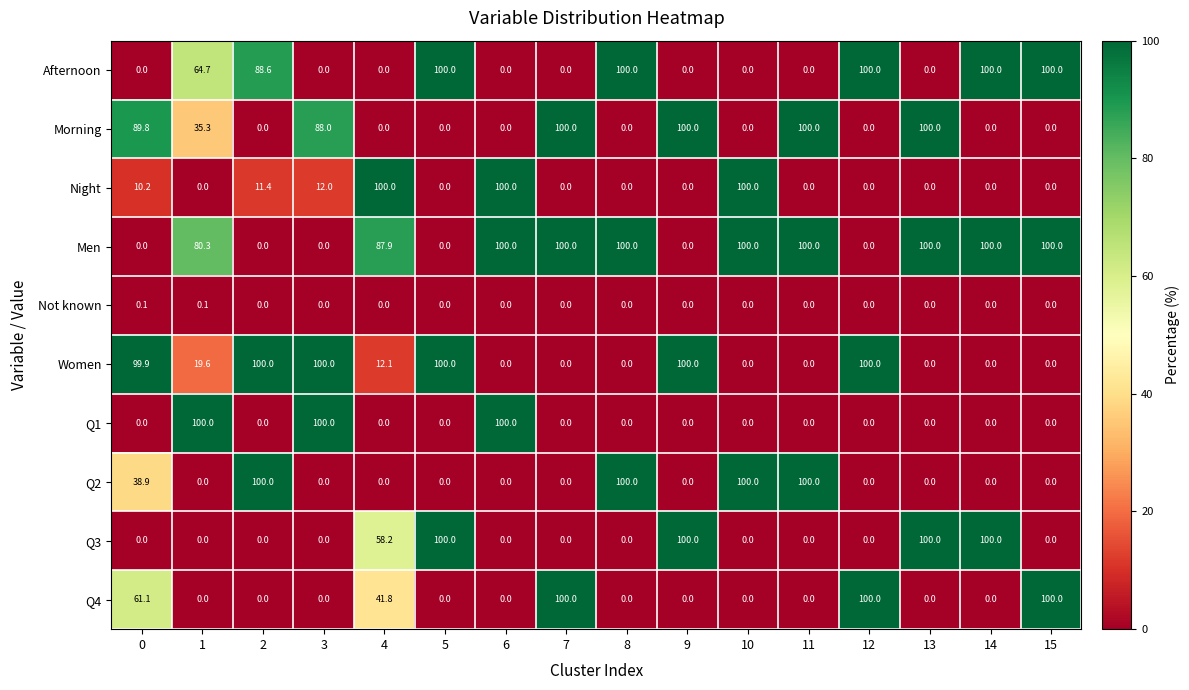

The Morning series shows 89.8 at 0. True or false?

True